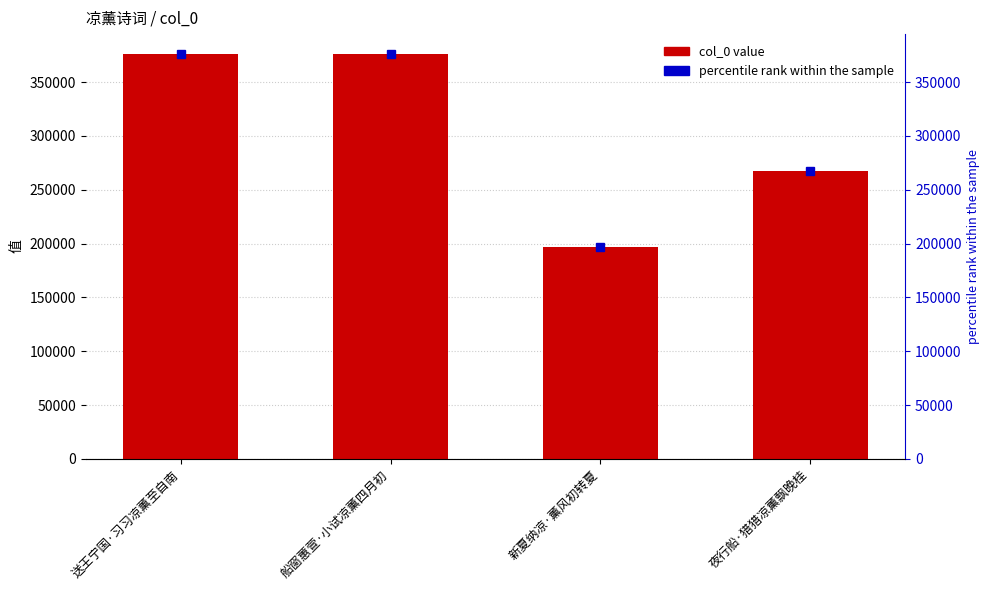

What is the difference between the second highest and minimum values?

179226